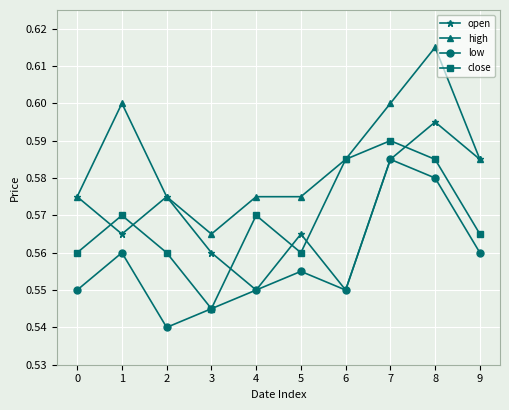

In low, how many points are lower than both neighbors (excluding endpoints)?

2